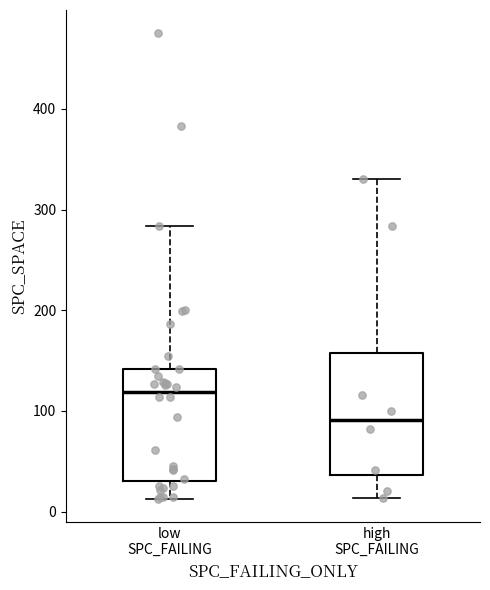

Which box has the lowest median line?

high SPC_FAILING